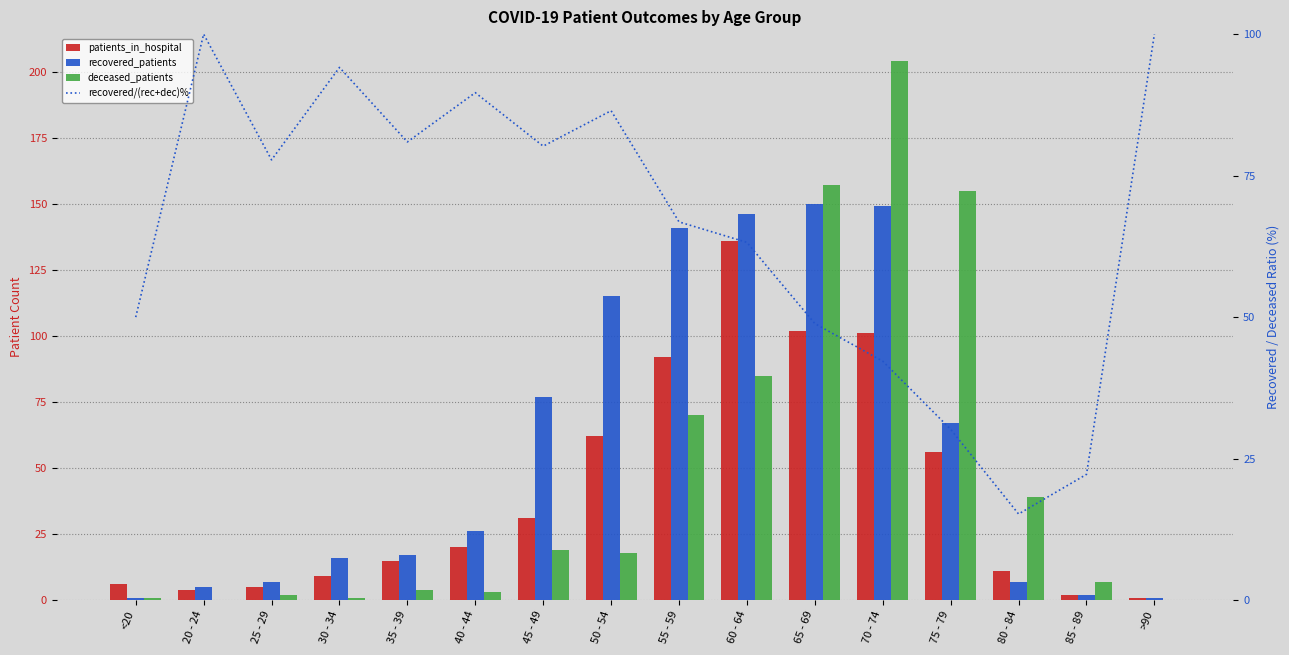

How many groups of bars are there?

16